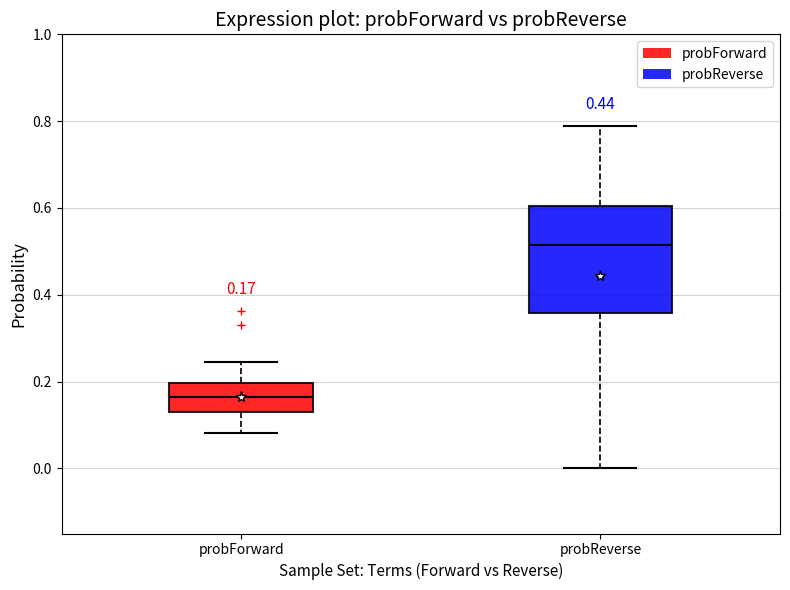

Which box has the lowest median line?

probForward